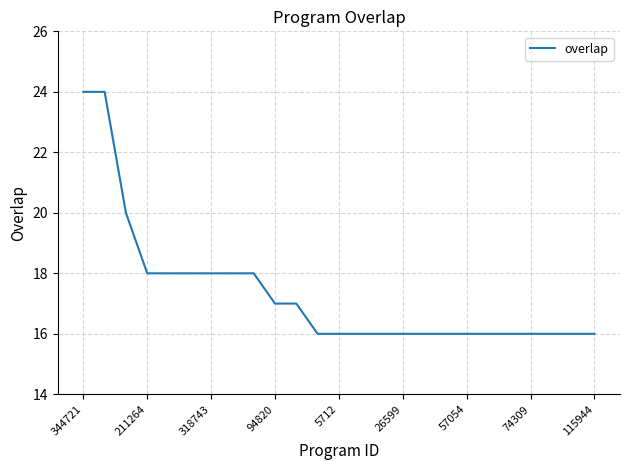

What is the smallest value displayed?

16